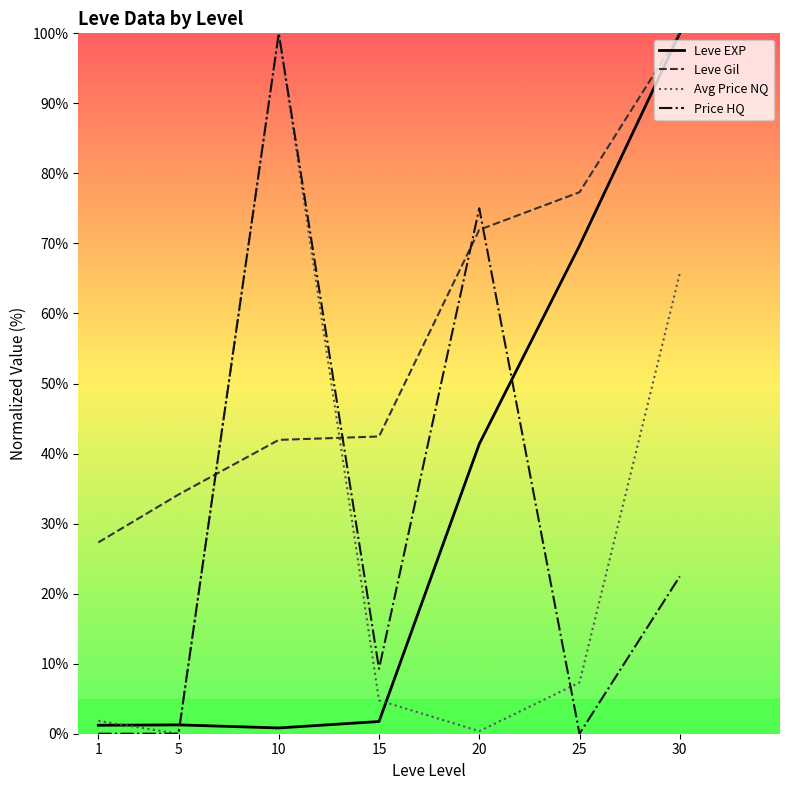

How many categories are shown in the chart?

7